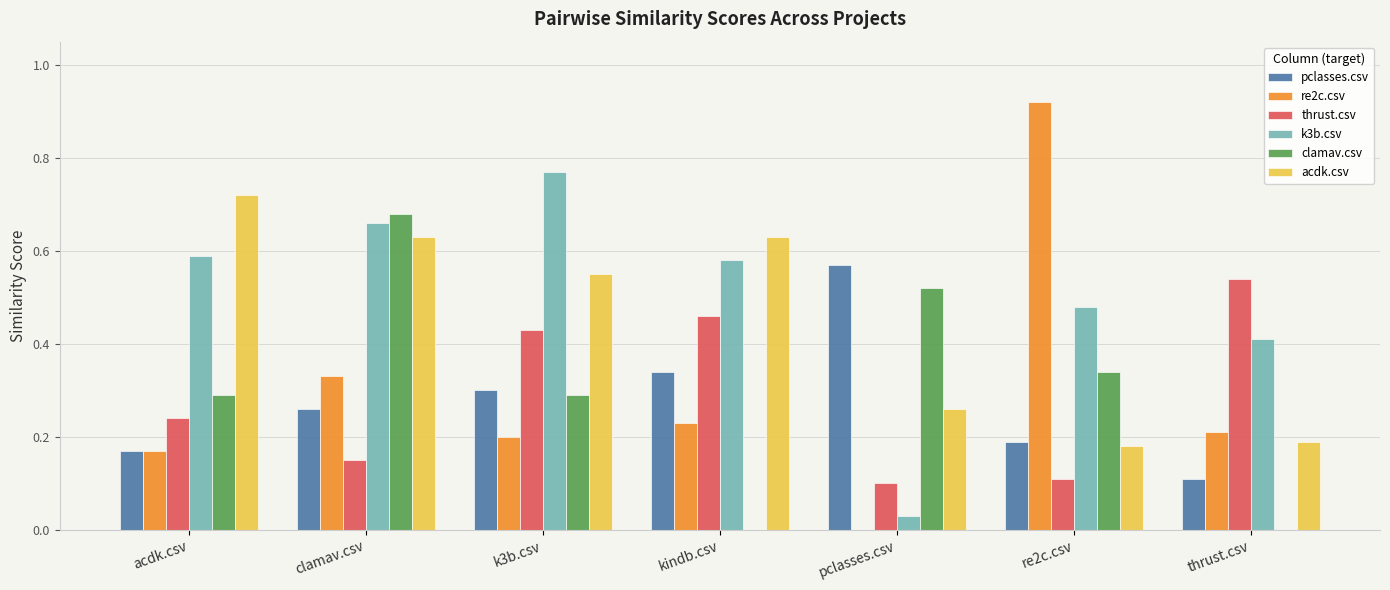

Which series has the largest total across all categories?

k3b.csv